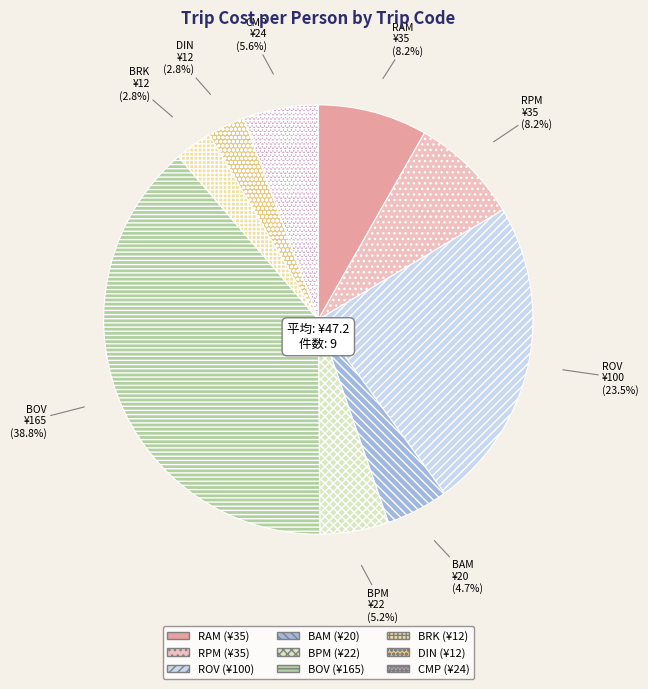

Count the number of slices in the pie.

9